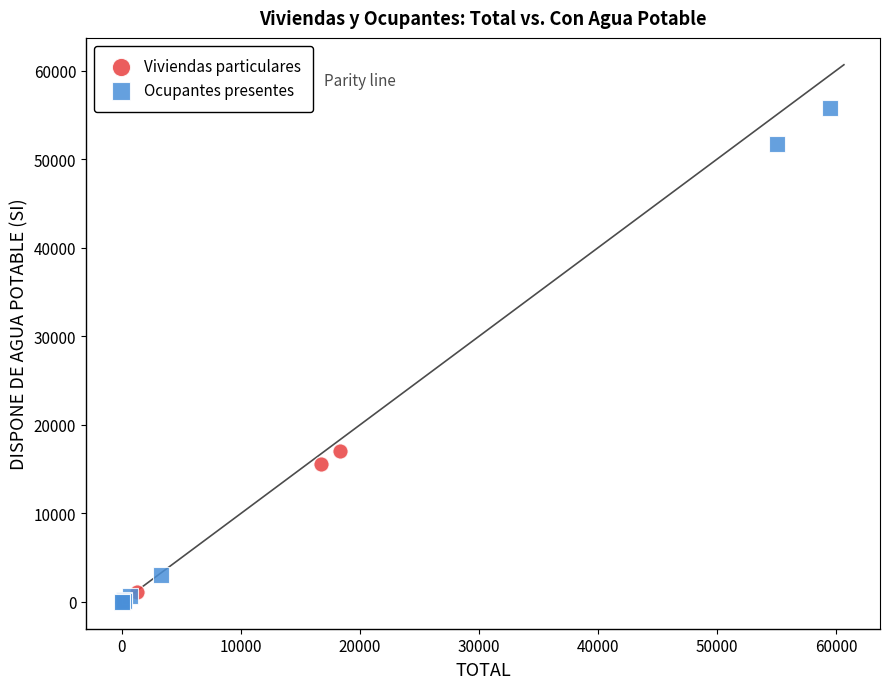

Which series contains the highest Y value?

Ocupantes presentes